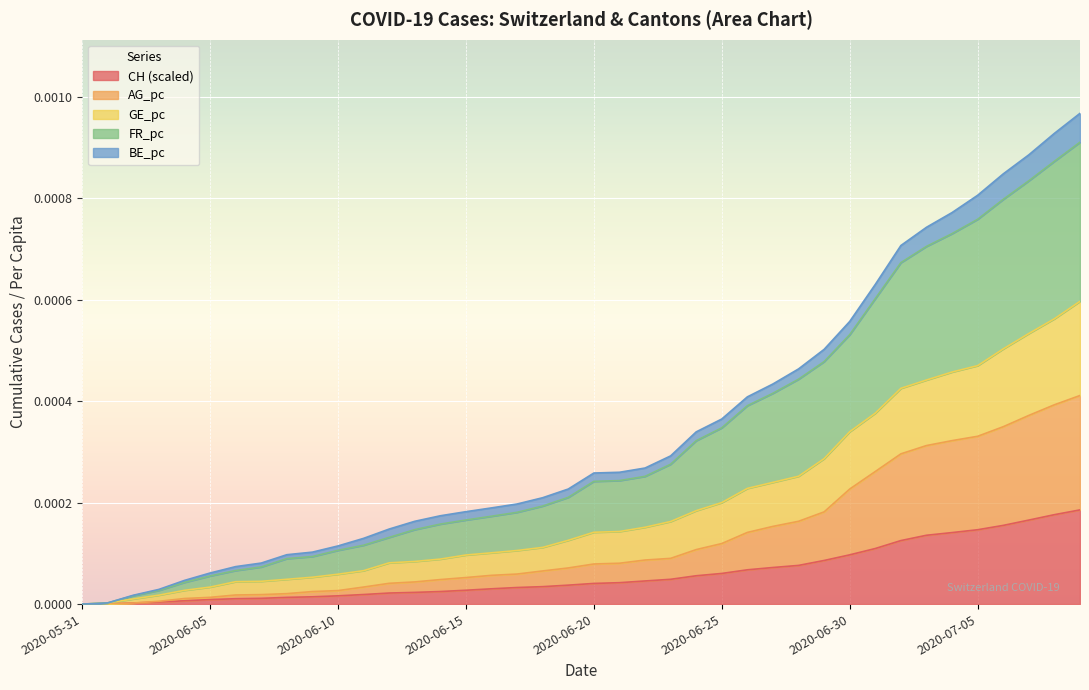

True or false: GE_pc and FR_pc intersect in this chart.

False